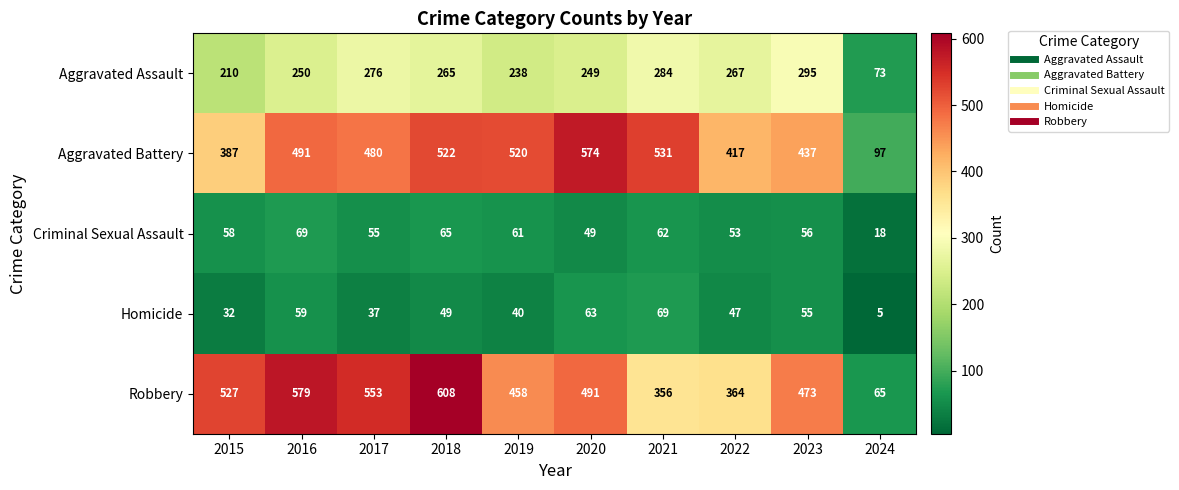

Rank the categories by Aggravated Assault value from lowest to highest.

2024, 2015, 2019, 2020, 2016, 2018, 2022, 2017, 2021, 2023